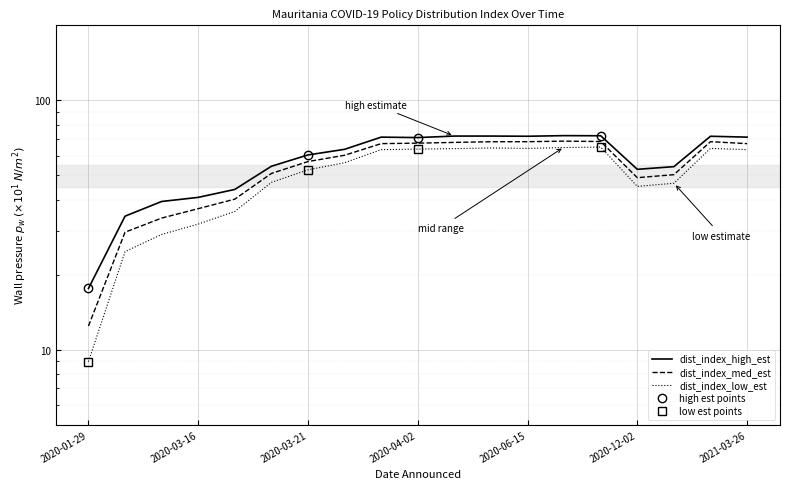

In dist_index_high_est, how many points are lower than both neighbors (excluding endpoints)?

3